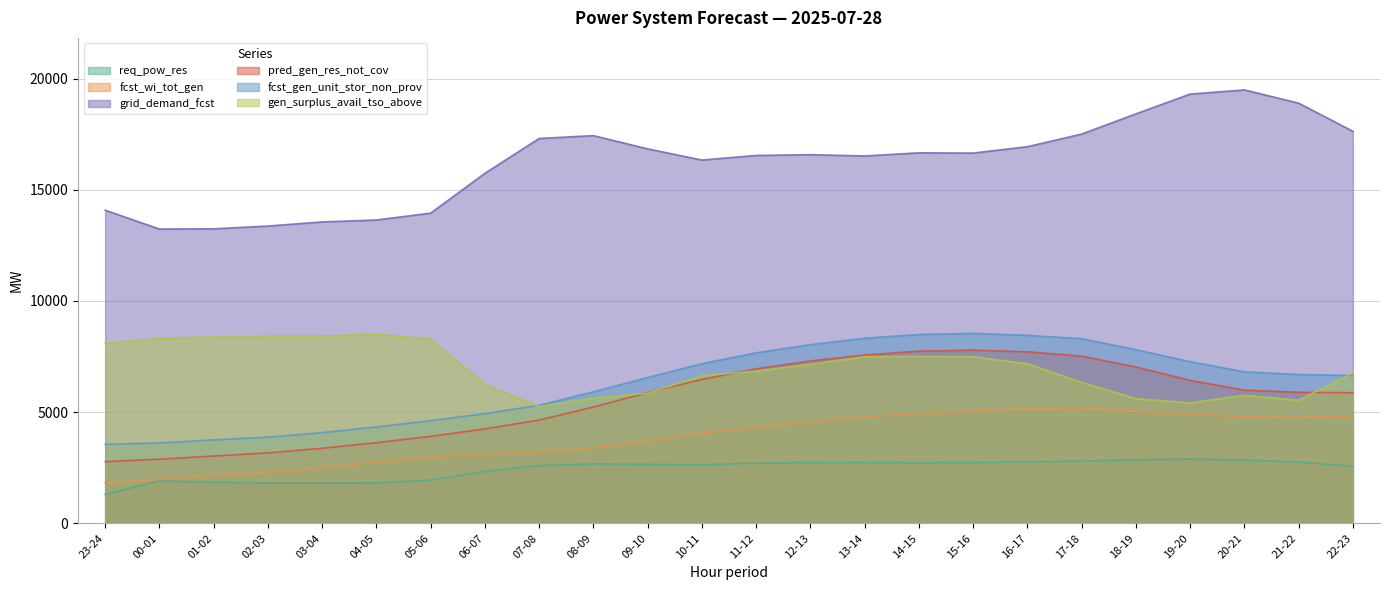

True or false: grid_demand_fcst has a value of 18416 at 18-19.

True